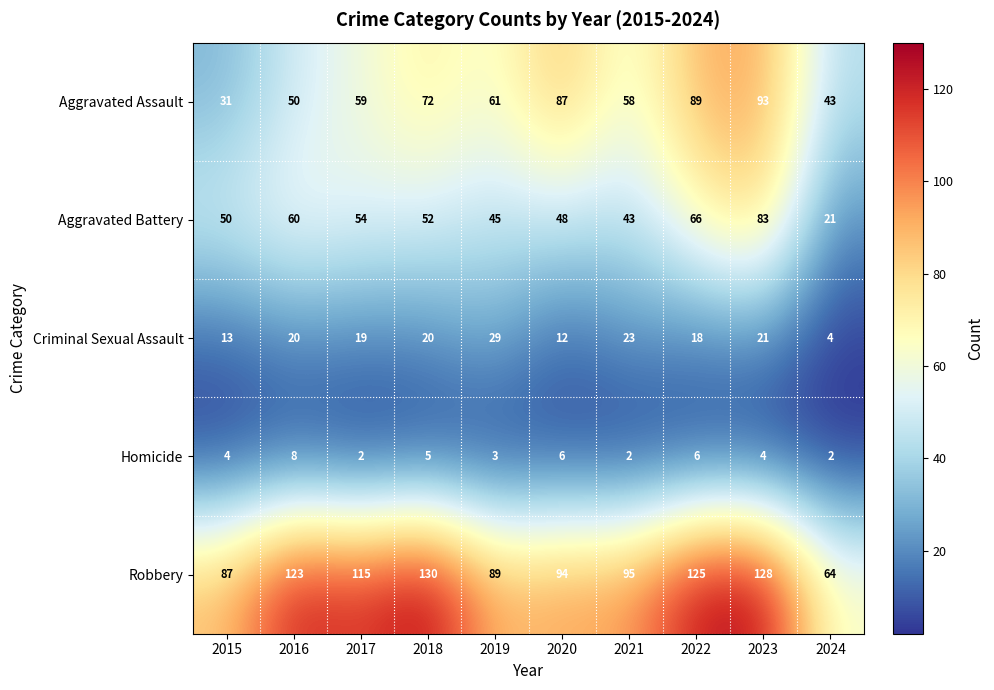

What is the maximum value for Homicide?

8